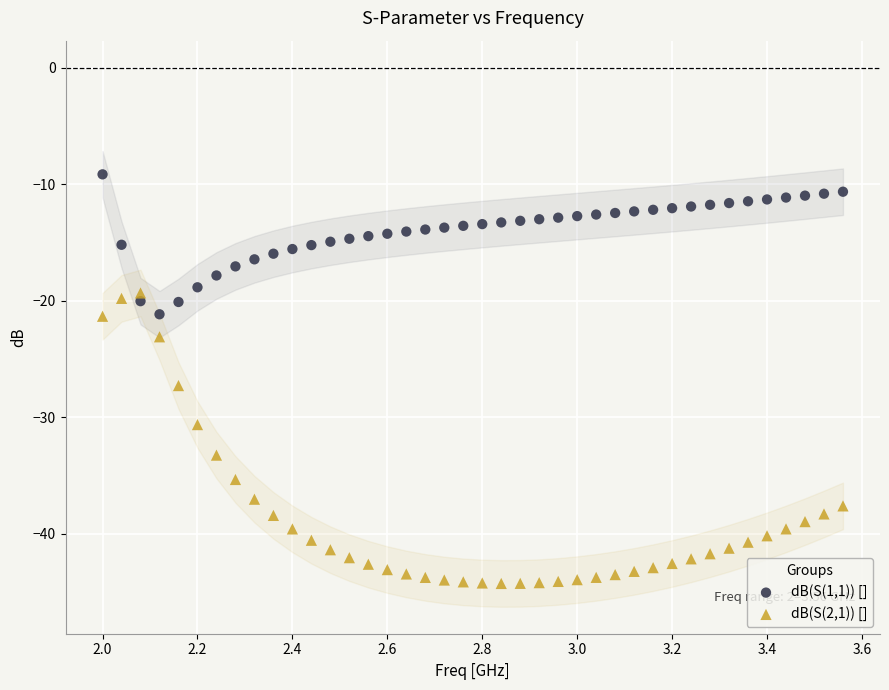

Which series contains the highest Y value?

dB(S(1,1)) []